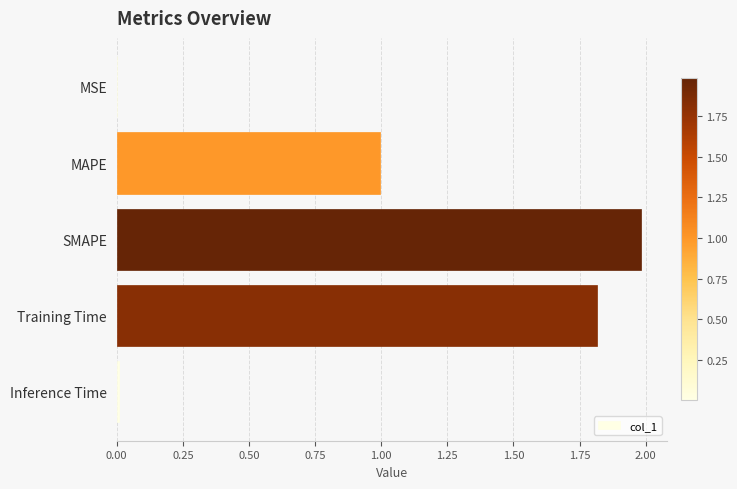

Which category has the highest value across all series?

SMAPE